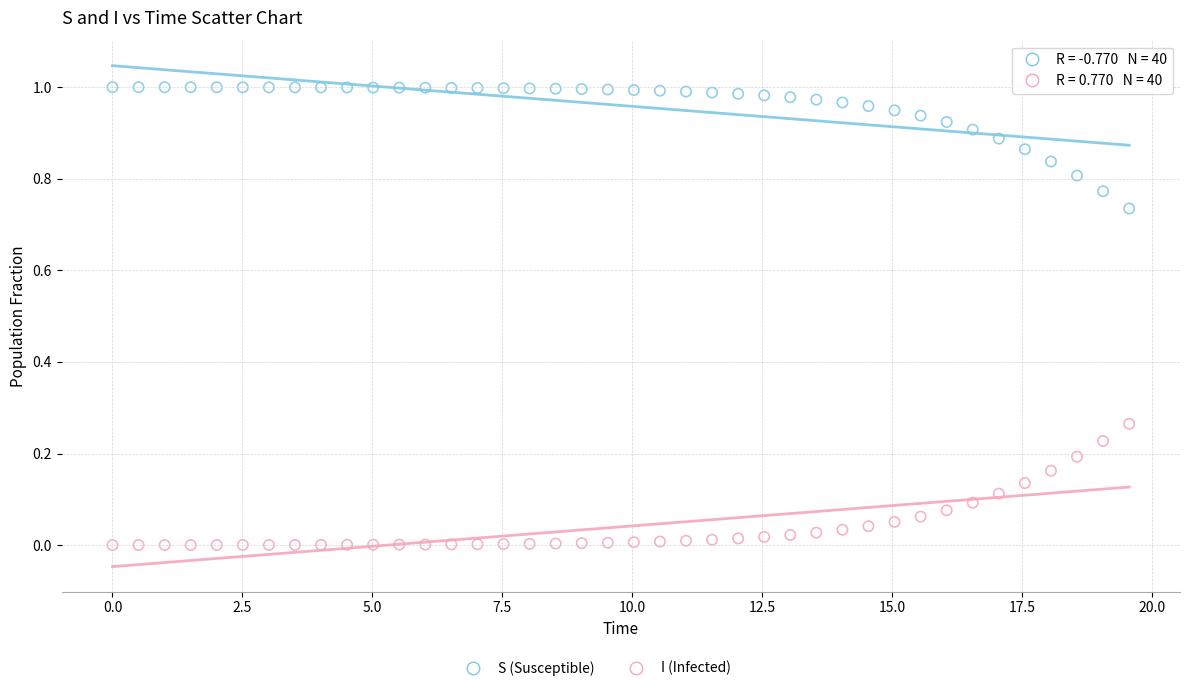

Which series contains the lowest Y value?

I (Infected)